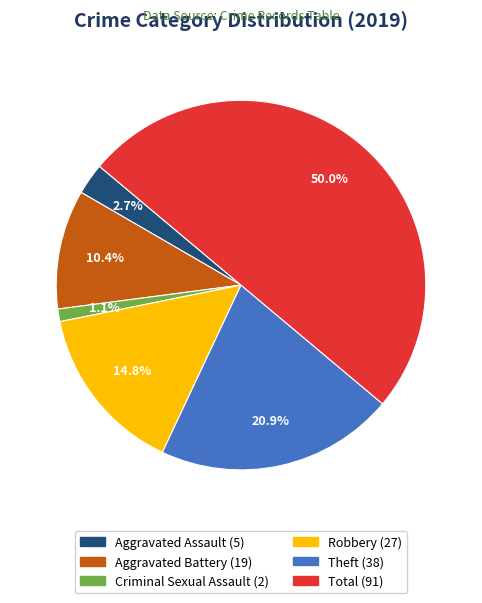

Rank the categories by value from highest to lowest.

Total, Theft, Robbery, Aggravated Battery, Aggravated Assault, Criminal Sexual Assault